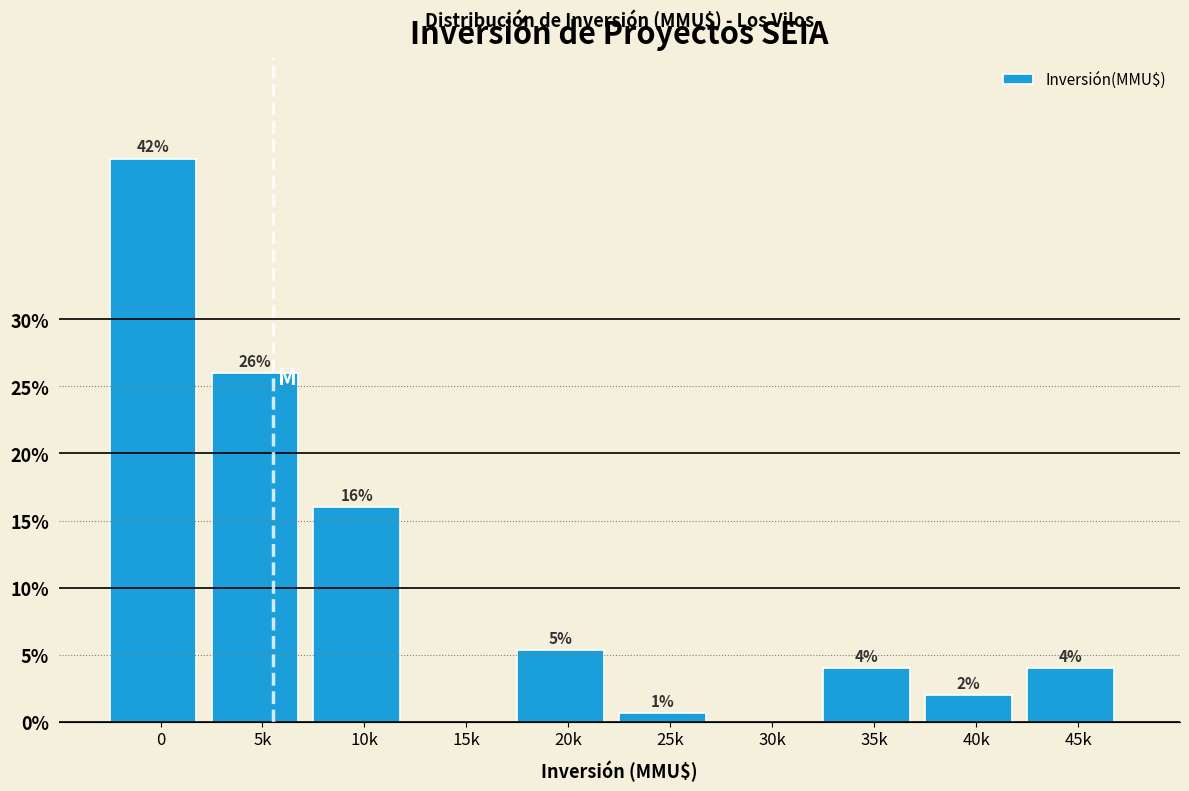

Is it true that the value at 35k is 1.9?

False